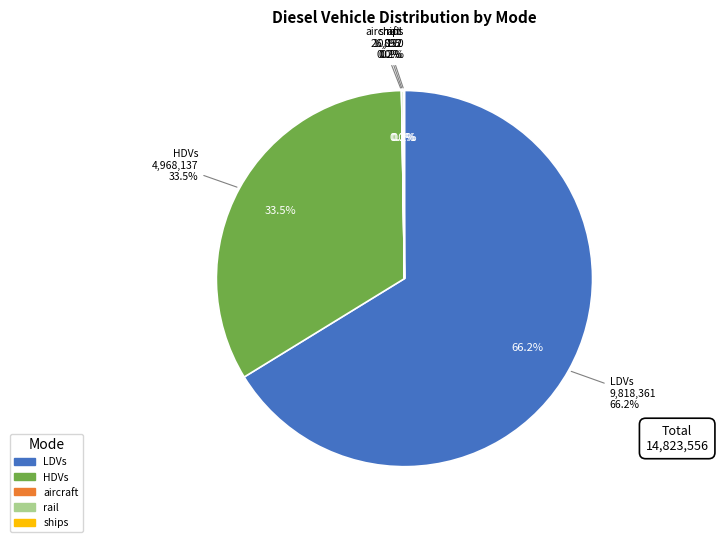

Is there any slice that represents more than half of the pie?

Yes